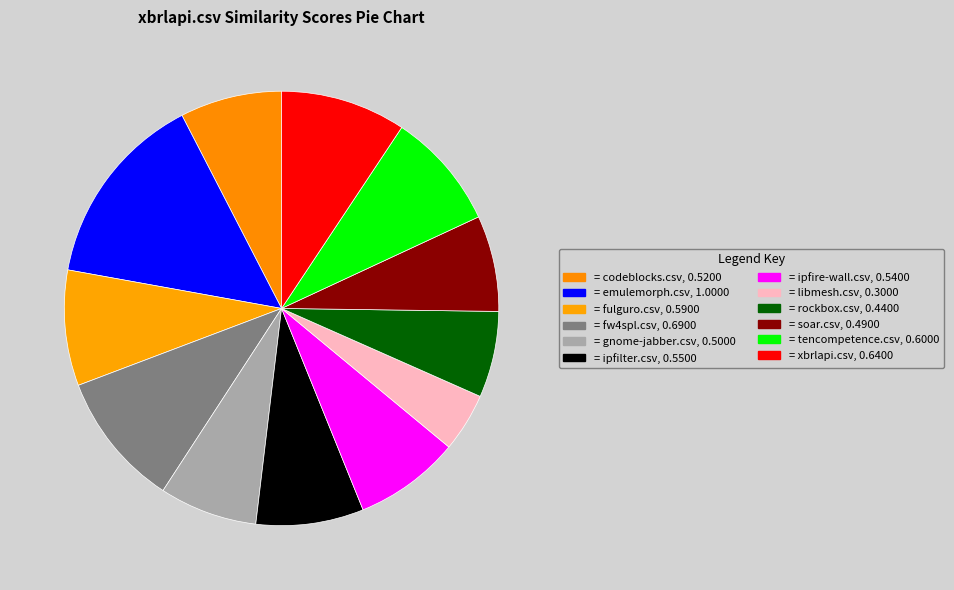

To the nearest percent, what is the average slice percentage?

8%